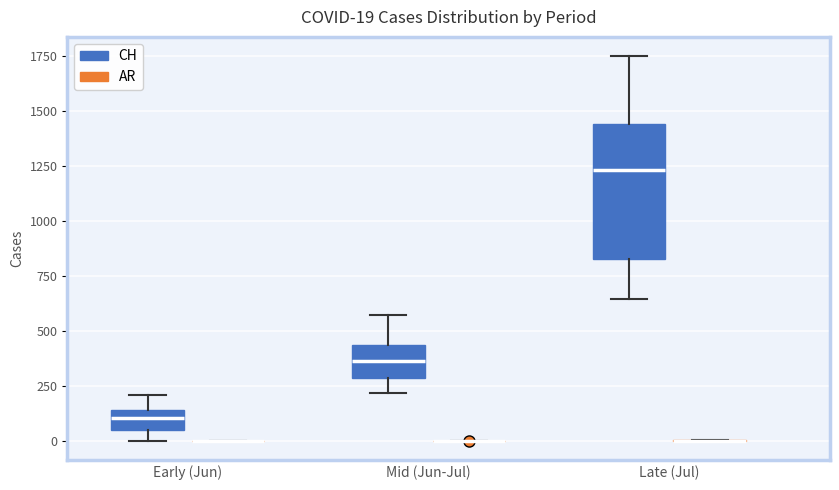

Comparing the boxes themselves (not the whiskers), which one is the tallest?

Late (Jul) (CH)